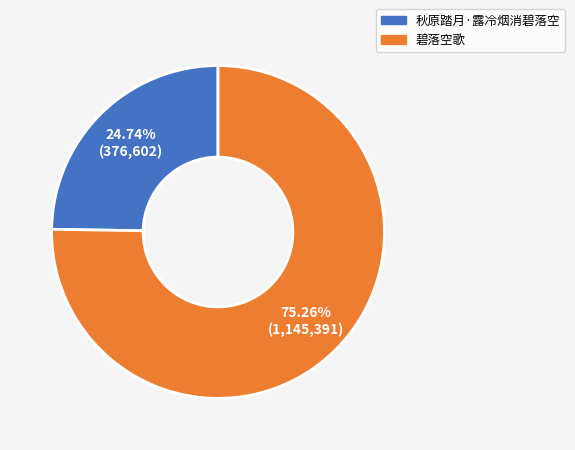

To the nearest percent, what is the difference between the largest and smallest slice percentages?

51%